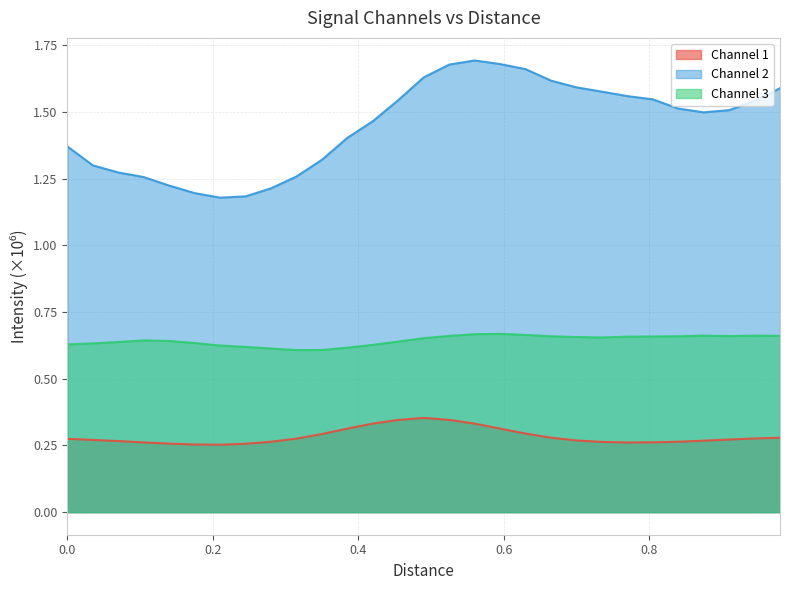

True or false: Channel 2 and Channel 1 intersect in this chart.

False